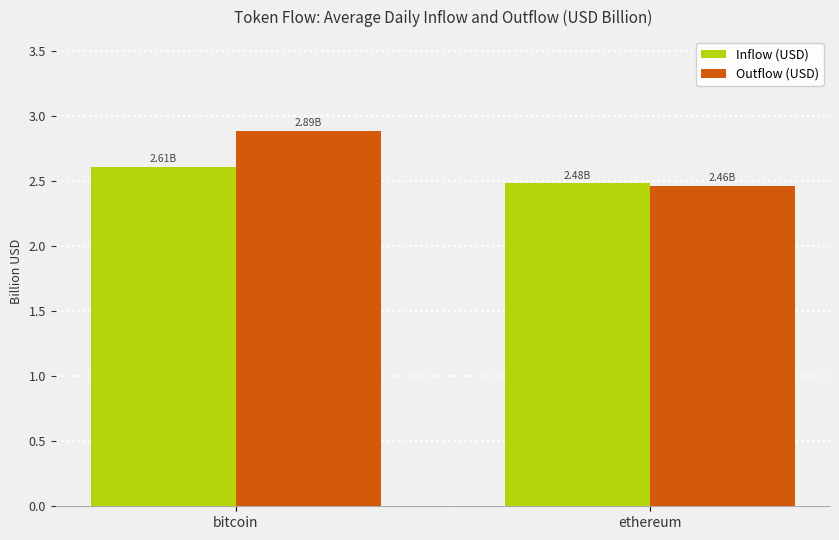

Which series has the widest spread of values?

Outflow (USD)